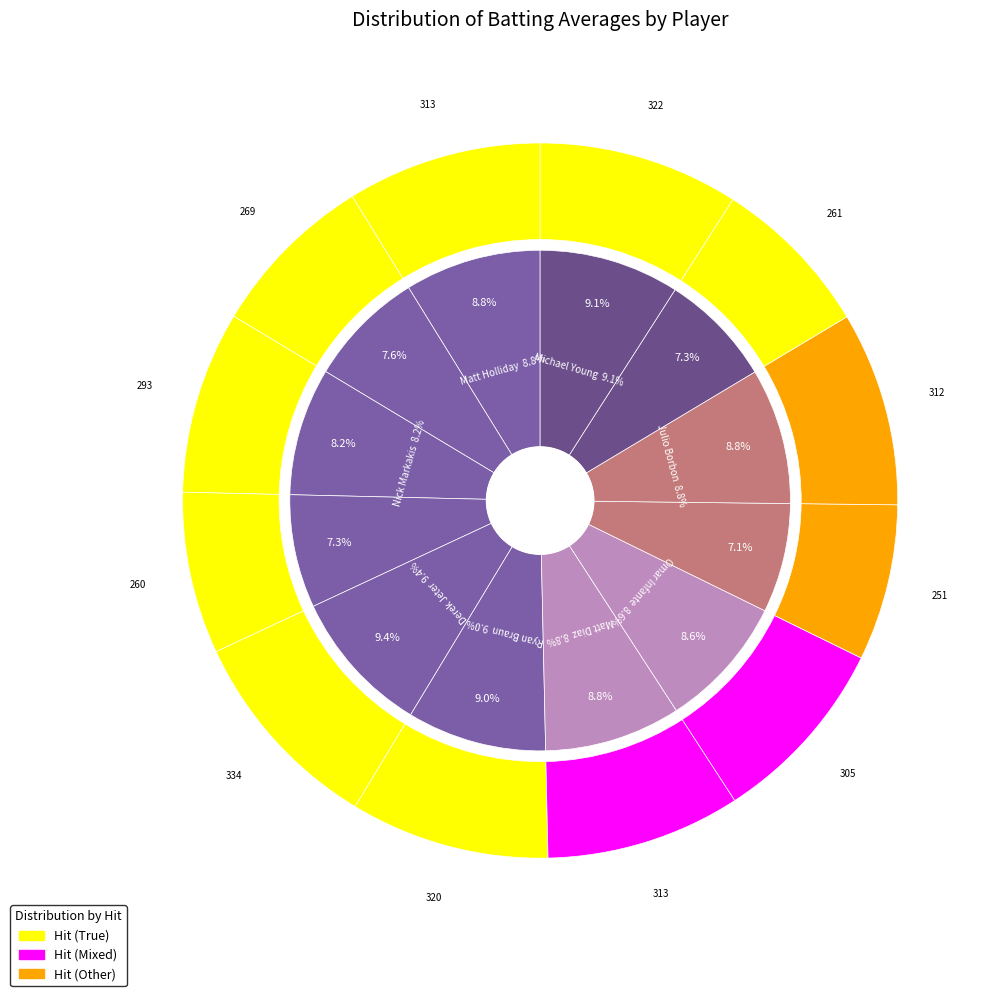

To the nearest percent, what portion does Matt Holliday represent?

9%